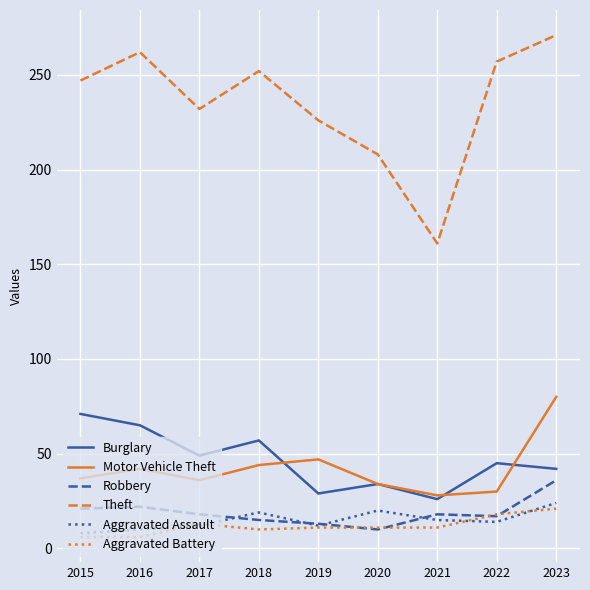

What is the minimum value for Theft?

161